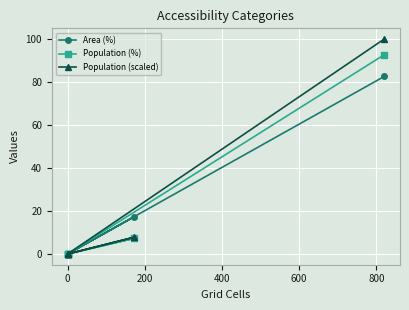

What is the average value of the Area (%) series?

16.7